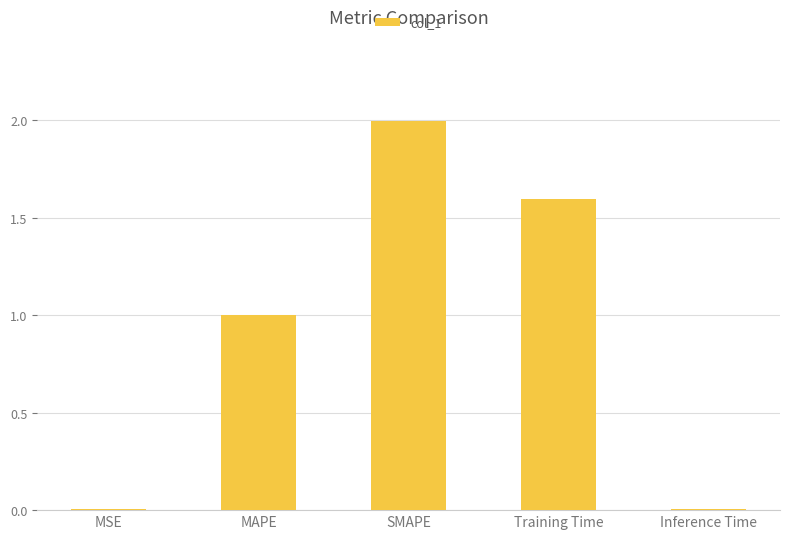

Count the number of categories in the chart.

5